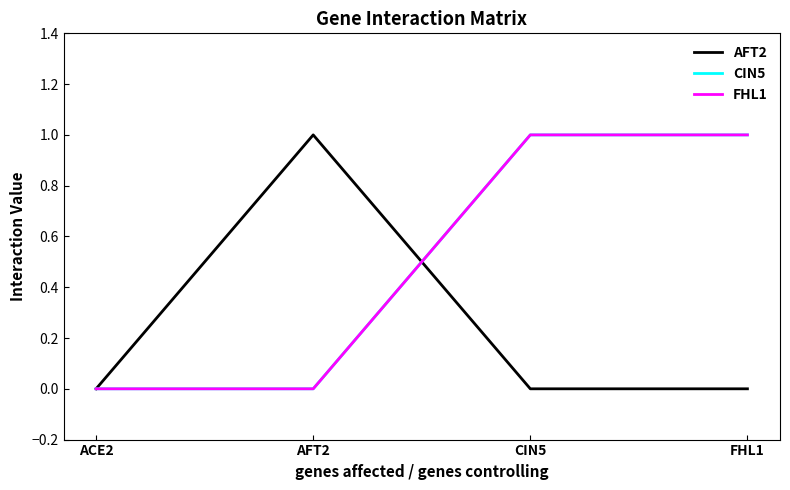

Reading right to left, list all the values displayed in this chart.

AFT2: 0	0	1	0
CIN5: 1	1	0	0
FHL1: 1	1	0	0